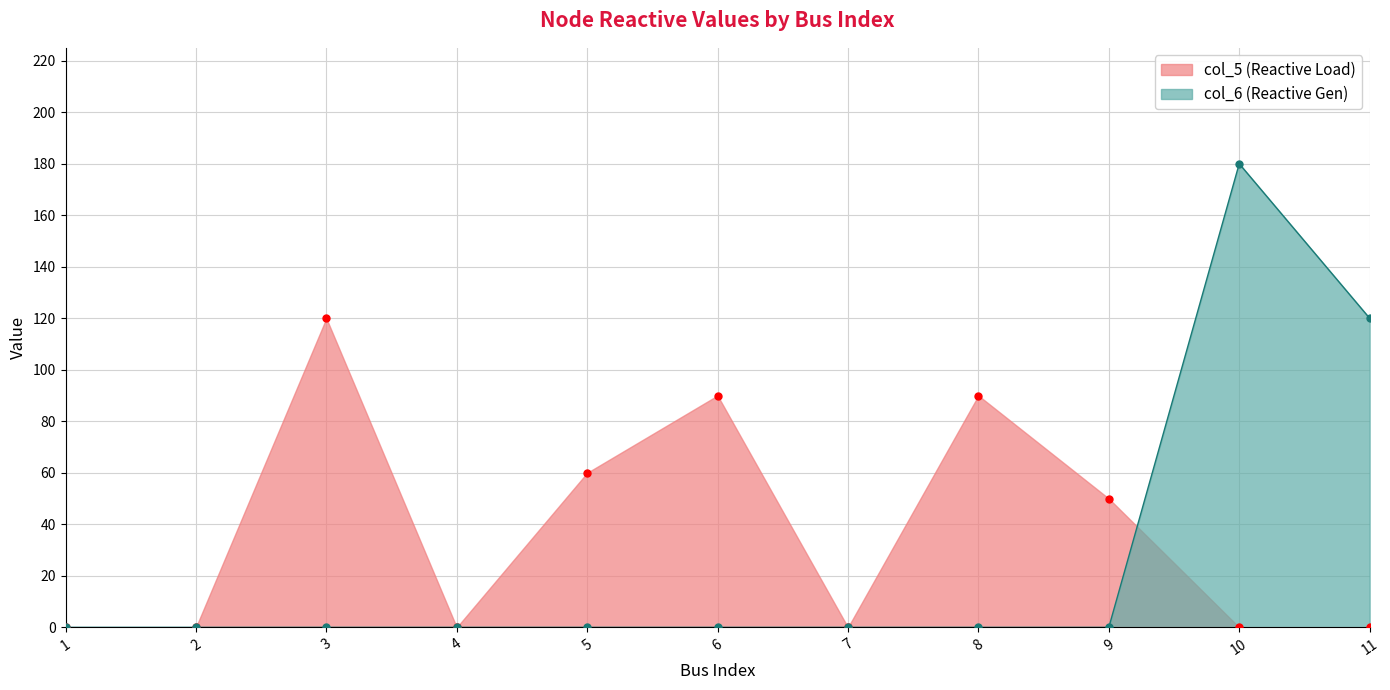

Which category has the lowest value across all series?

1